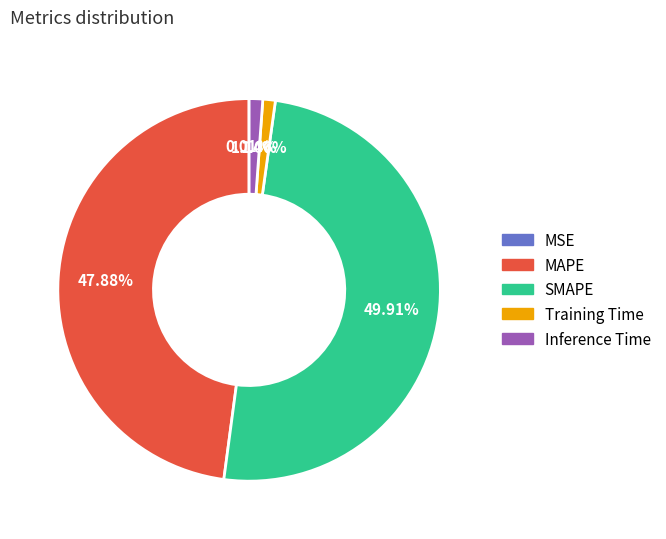

Combined, what portion of the pie is SMAPE and MAPE?

97.8%